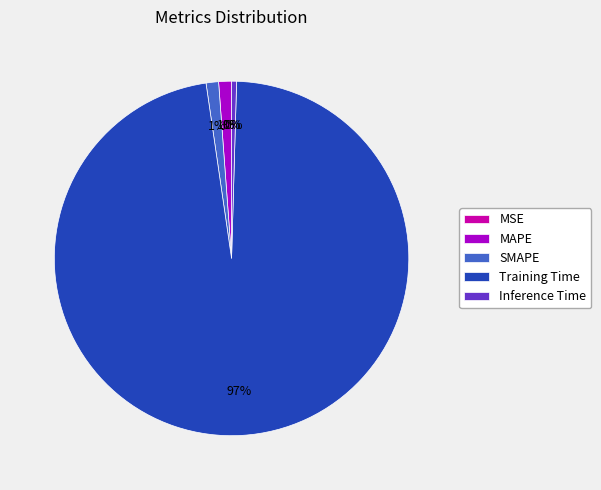

To the nearest percent, what is the average slice percentage?

20%